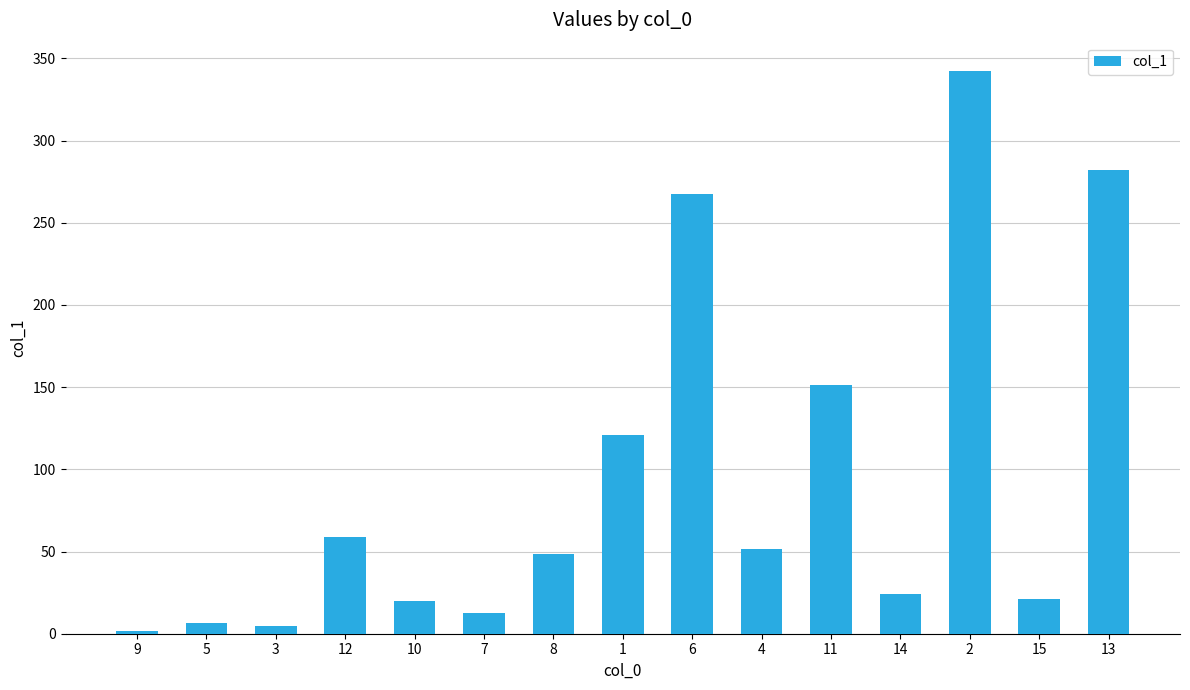

What is the label of the 2nd bar from the right?

15